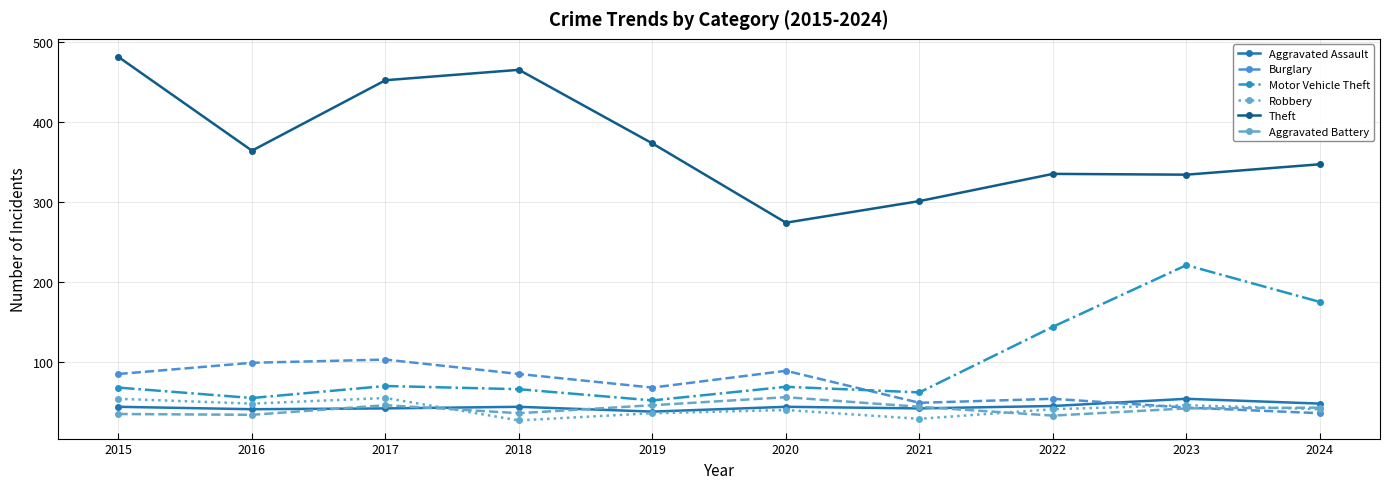

Reading right to left, what are all the values shown in this chart?

Aggravated Assault: 2024=48	2023=54	2022=45	2021=42	2020=44	2019=38	2018=44	2017=42	2016=41	2015=44
Burglary: 2024=36	2023=43	2022=54	2021=49	2020=89	2019=68	2018=85	2017=103	2016=99	2015=85
Motor Vehicle Theft: 2024=175	2023=221	2022=144	2021=62	2020=69	2019=52	2018=66	2017=70	2016=55	2015=68
Robbery: 2024=41	2023=46	2022=41	2021=29	2020=40	2019=36	2018=27	2017=55	2016=48	2015=54
Theft: 2024=347	2023=334	2022=335	2021=301	2020=274	2019=373	2018=465	2017=452	2016=364	2015=481
Aggravated Battery: 2024=43	2023=42	2022=33	2021=44	2020=56	2019=46	2018=36	2017=46	2016=34	2015=35